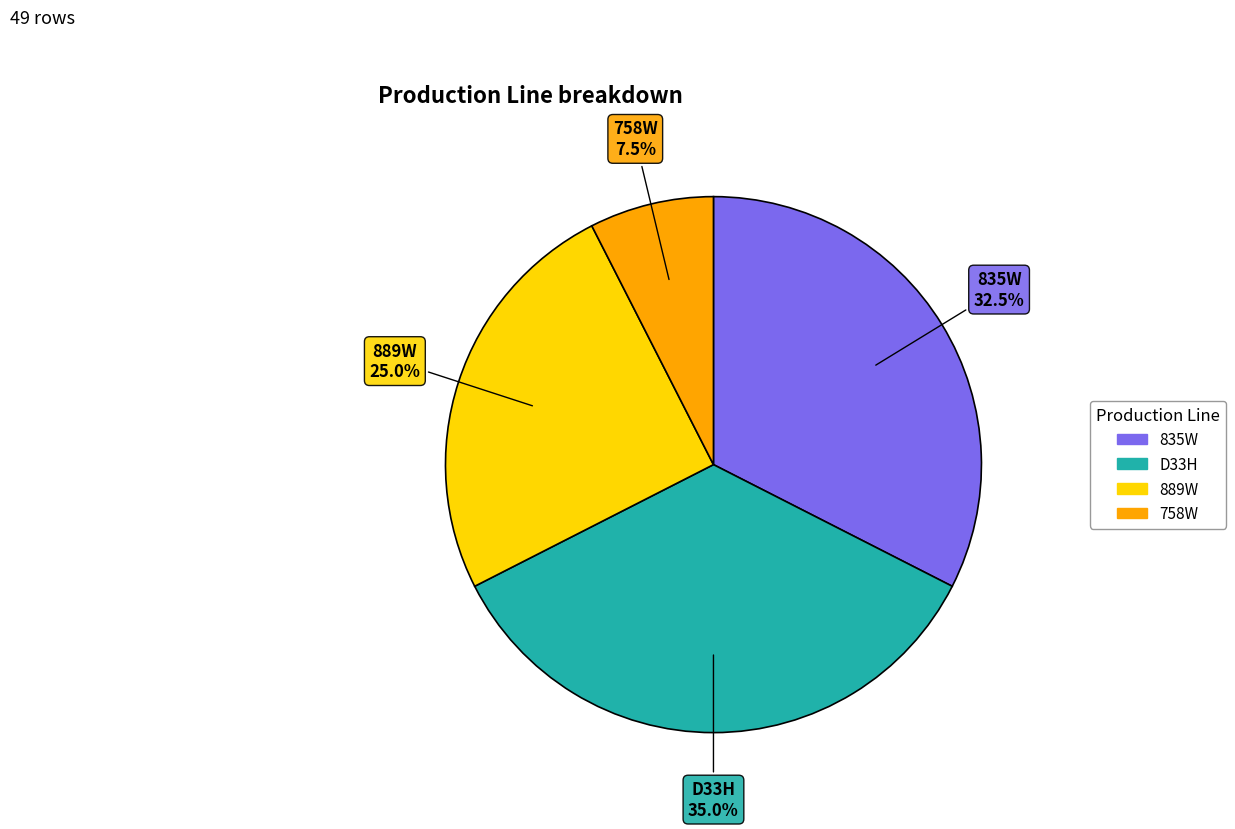

Rank the categories by value from lowest to highest.

758W, 889W, 835W, D33H